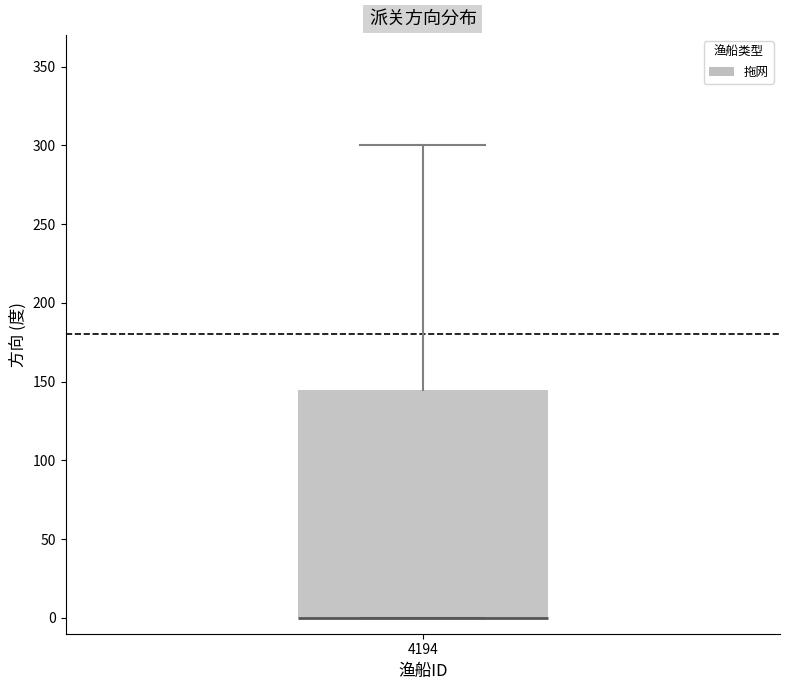

Transcribe this box plot: give where the median line is, the range the box spans, and where the two whiskers end, as read against the y-axis. The values are not printed on the chart, so give them approximately, as read against the axis.

median 0 (drawn on the box's lower edge), box 0 to 145, whiskers 0 to 300